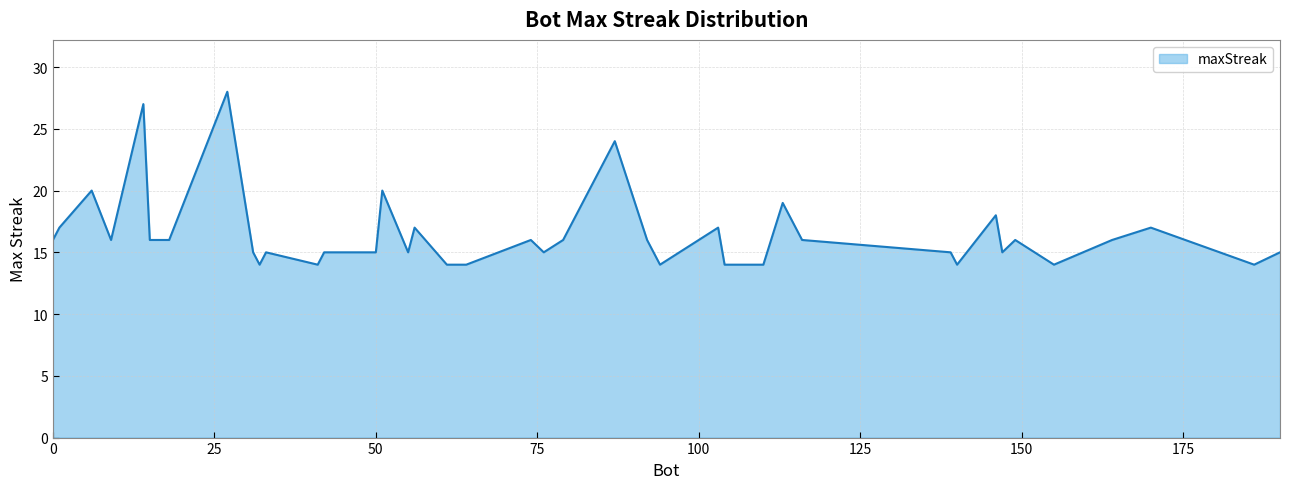

How many distinct data groups are displayed?

1